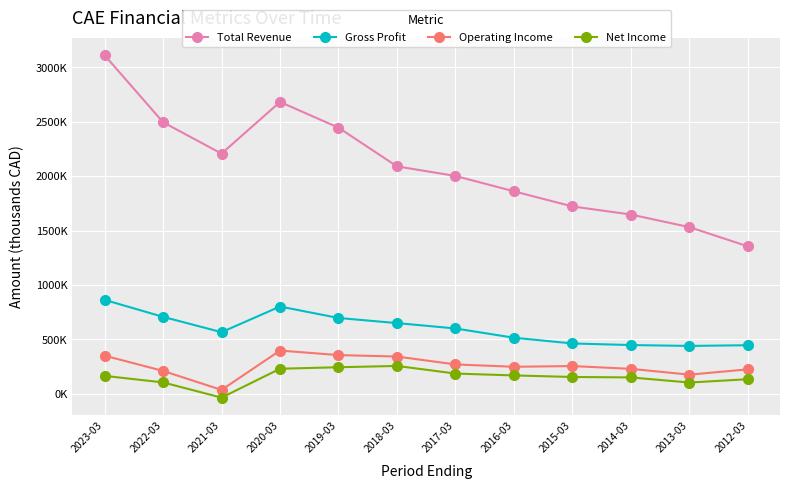

What are all the series names shown in the legend?

Total Revenue, Gross Profit, Operating Income, Net Income